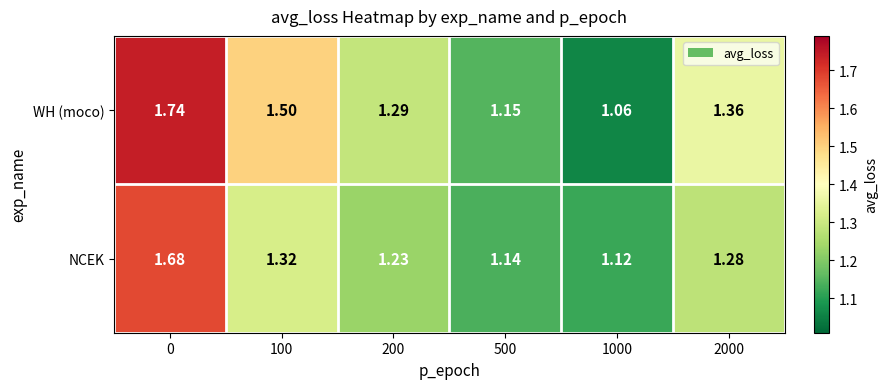

Rank the series at 500 from highest to lowest value.

WH (moco), NCEK